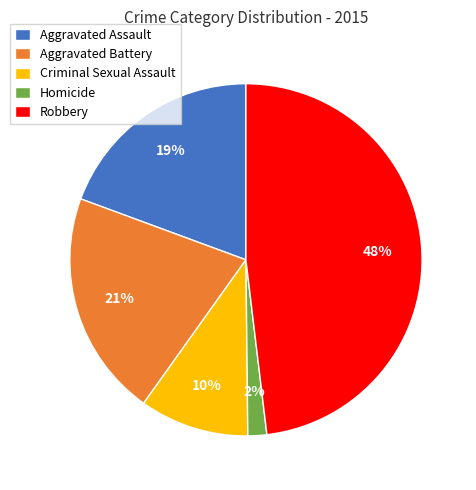

What percentage is the Aggravated Assault slice, to the nearest percent?

19%